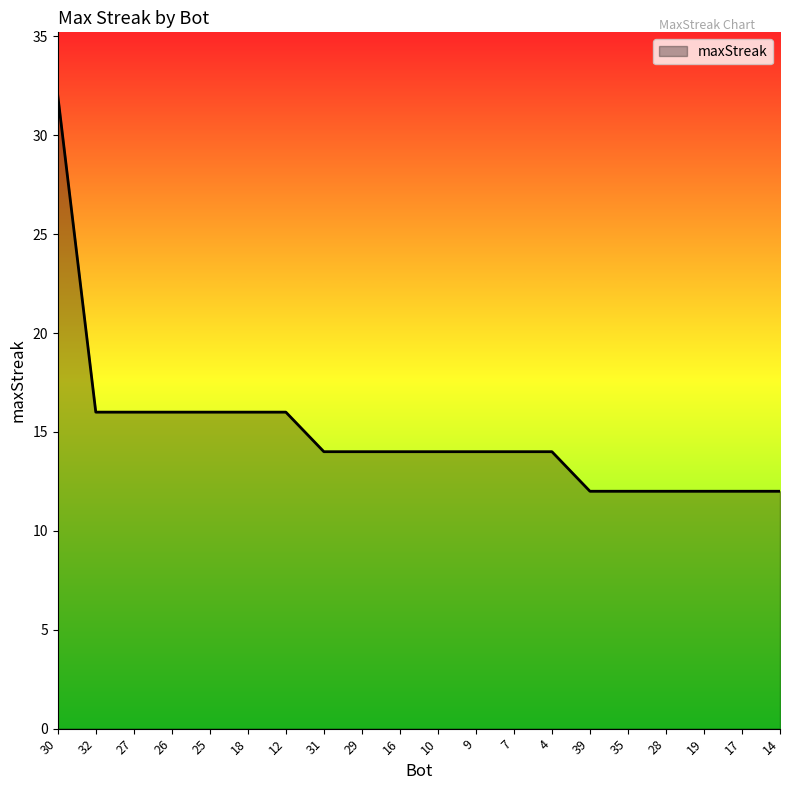

Read the value at 12, to the nearest 10.

20